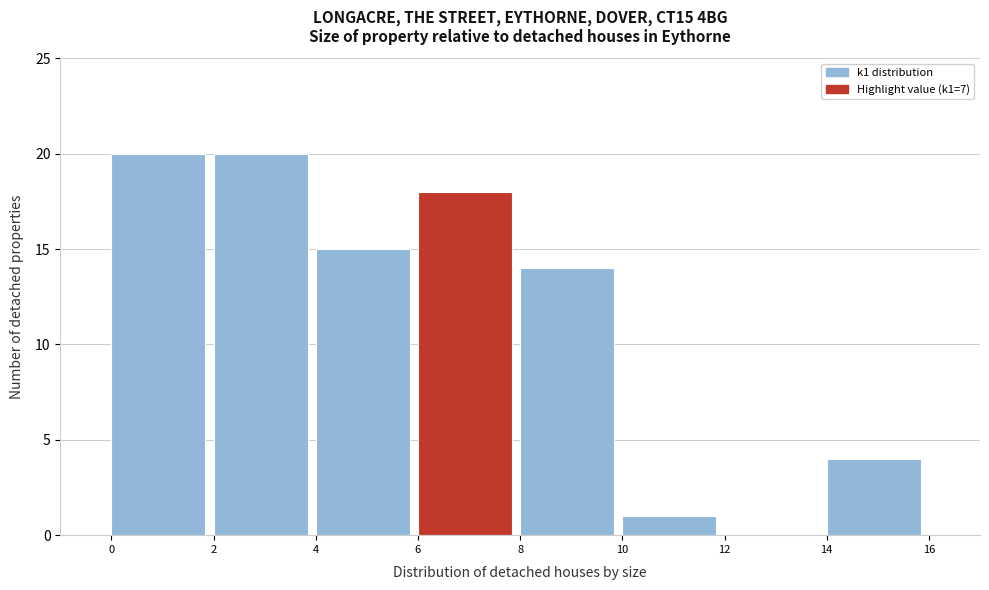

Reading left to right, transcribe this chart: for each bar, give the range it covers on the x-axis and its height. The values are not printed on the chart, so give them approximately, as read against the axis.

0 to 2: 20
2 to 4: 20
4 to 6: 15
6 to 8: 18
8 to 10: 14
10 to 12: 1
12 to 14: 0
14 to 16: 4